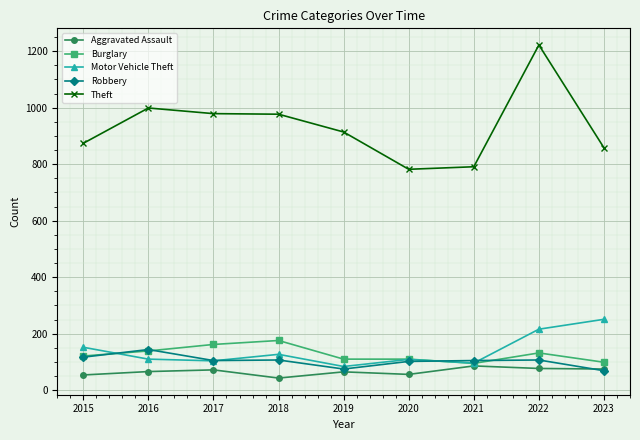

What is the value of the Aggravated Assault point at the 2nd from the left?

66